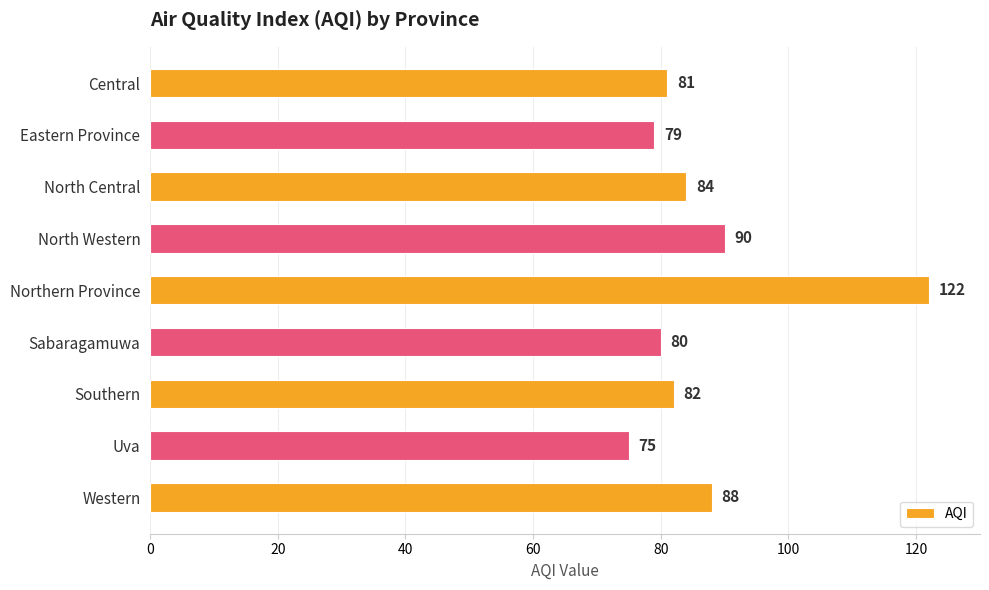

Reading top to bottom, list all the values displayed in this chart.

81	79	84	90	122	80	82	75	88